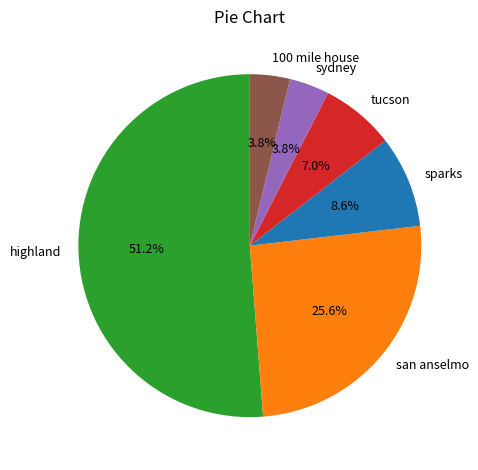

To the nearest percent, what is the difference between the largest and smallest slice percentages?

47%